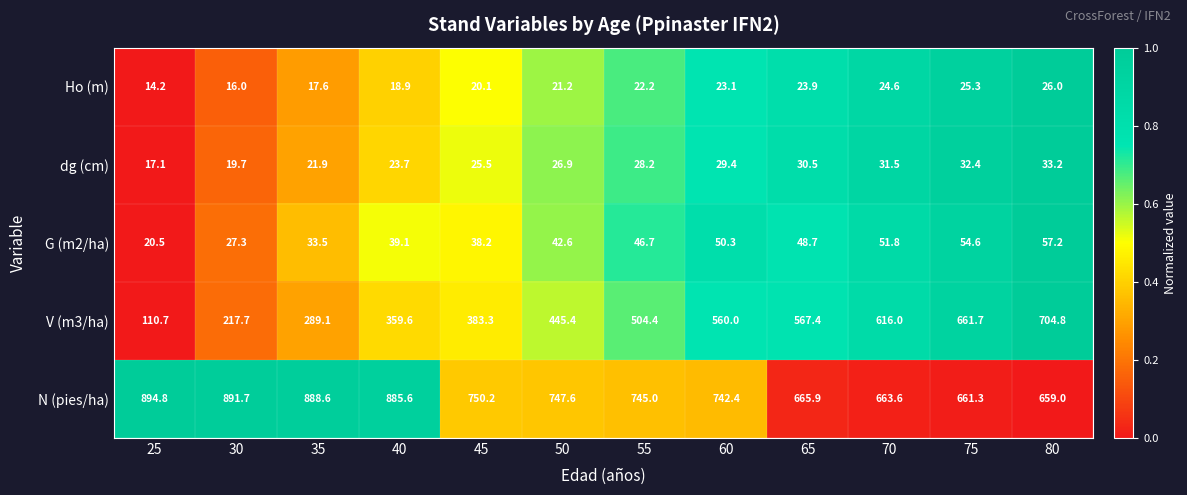

What is the average value of the V (m3/ha) series?

451.7